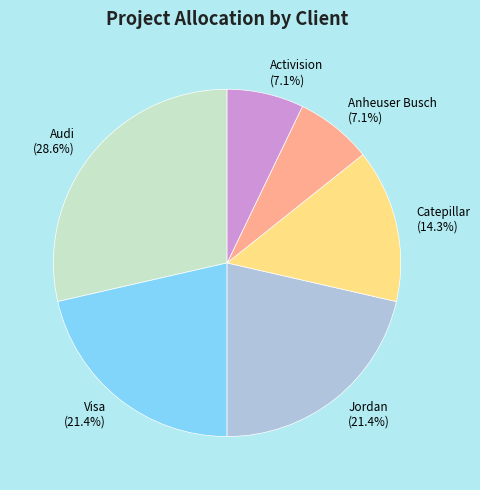

Count the number of slices in the pie.

6